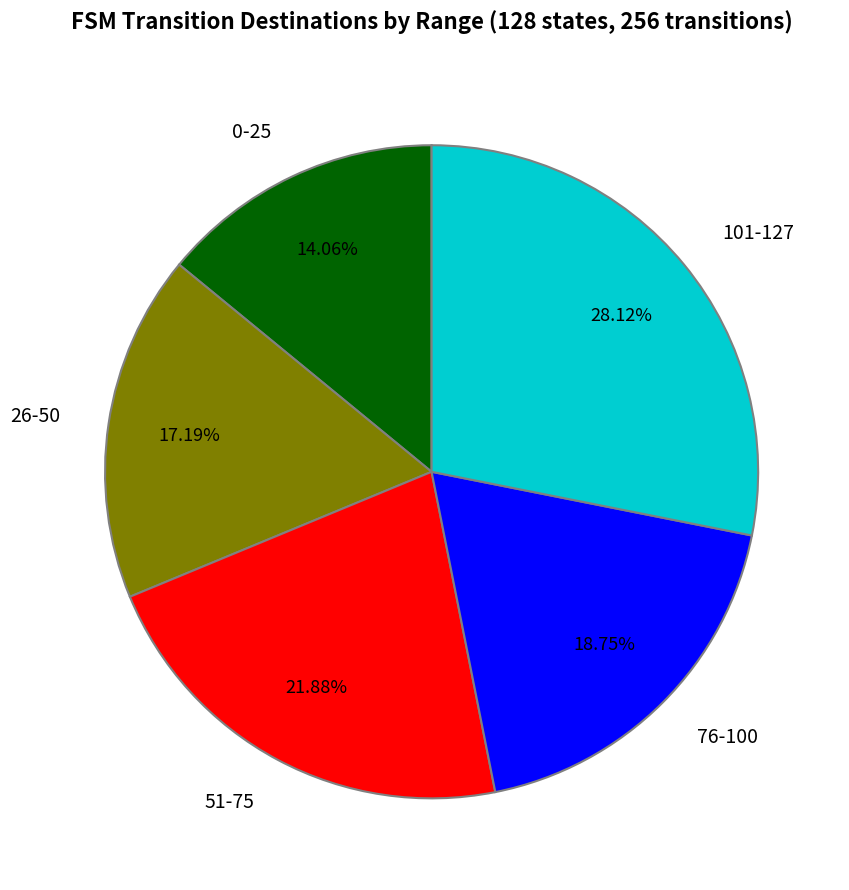

Is 76-100 the majority of the pie?

No